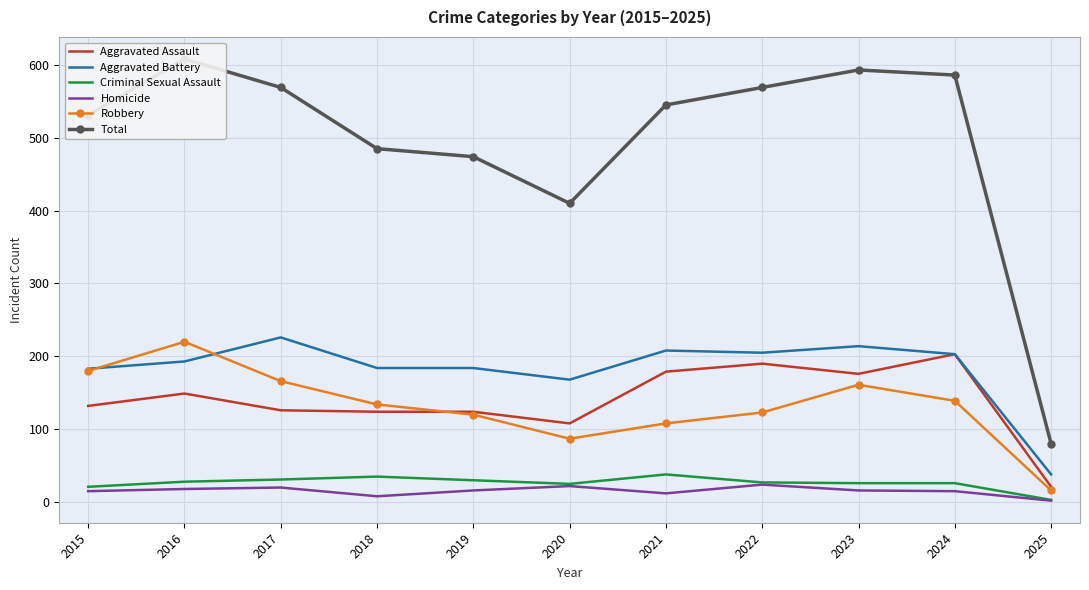

What is the difference between the Homicide values at 2016 and 2020?

4